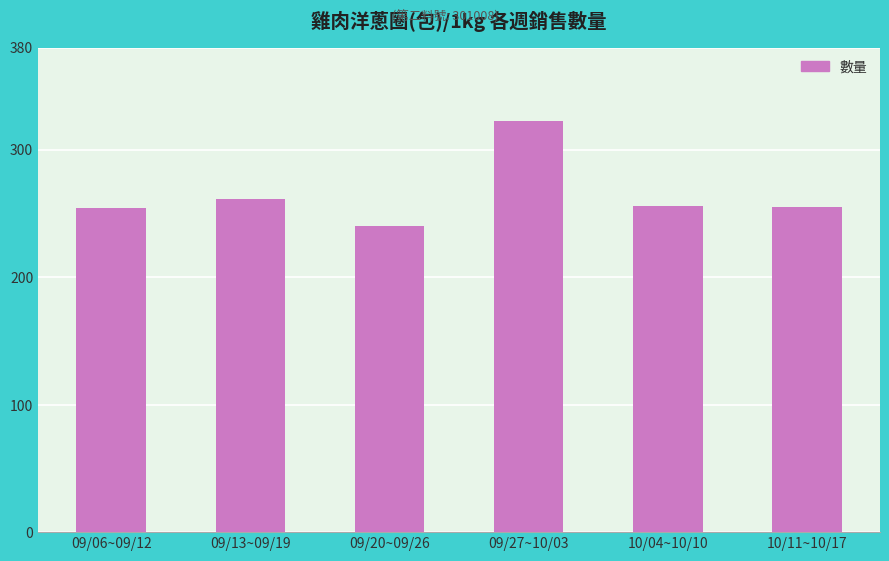

What value does the data have at 09/06~09/12, to the nearest 5?

255